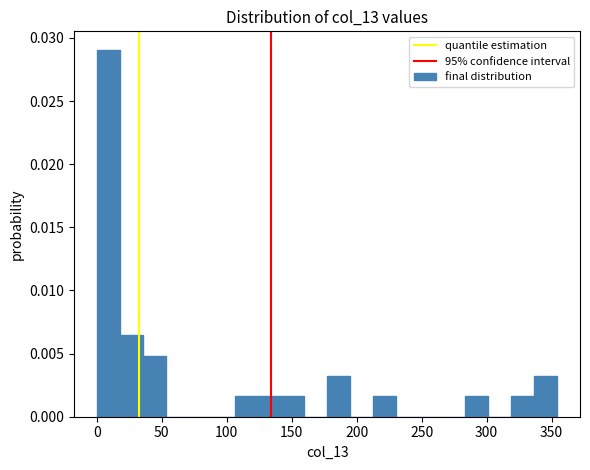

Read against the x-axis, roughly where is the centre of the tallest bar?

10